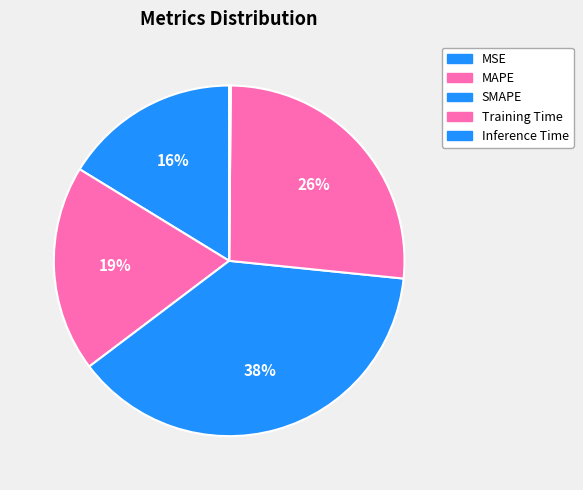

How many segments does this pie chart have?

5